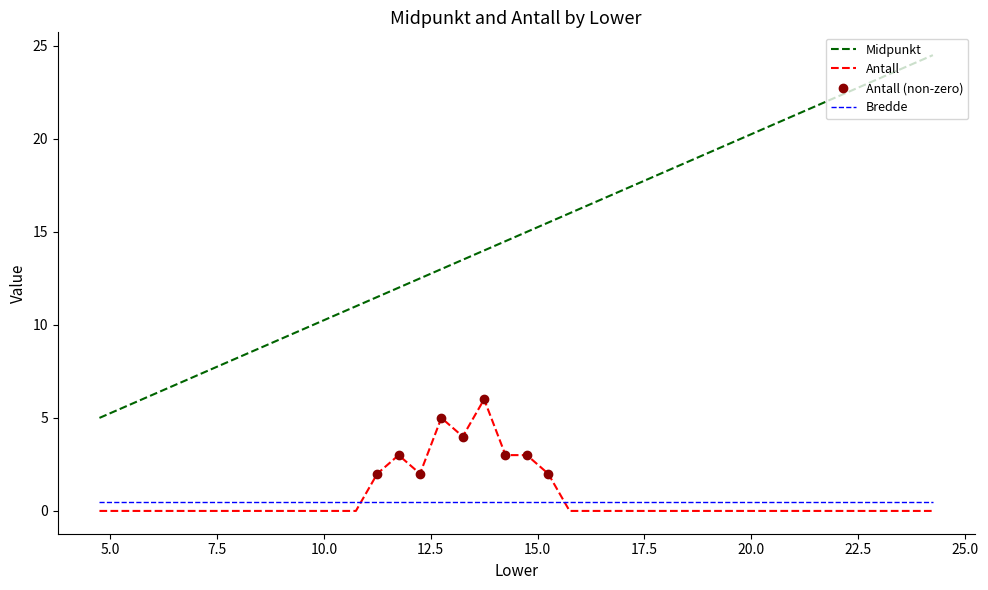

What is the lowest value of the Midpunkt series?

5.0